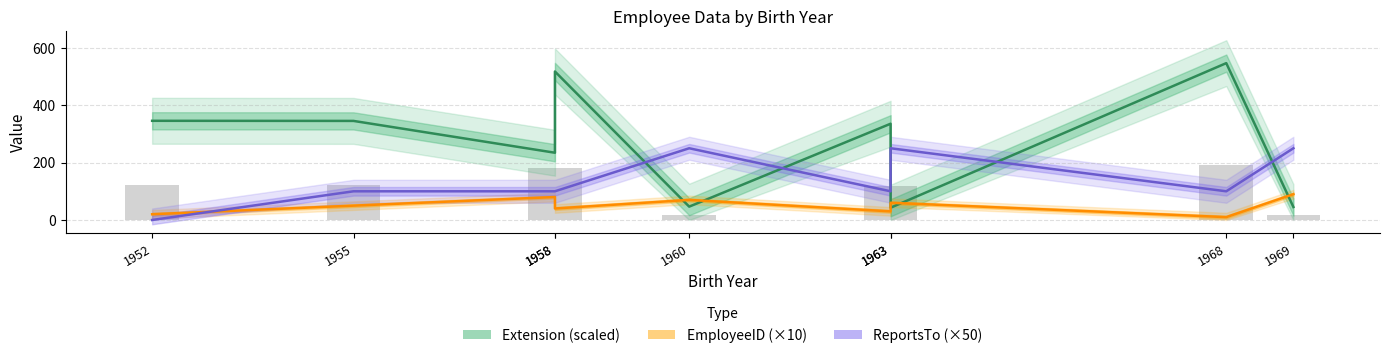

How many distinct data groups are displayed?

3